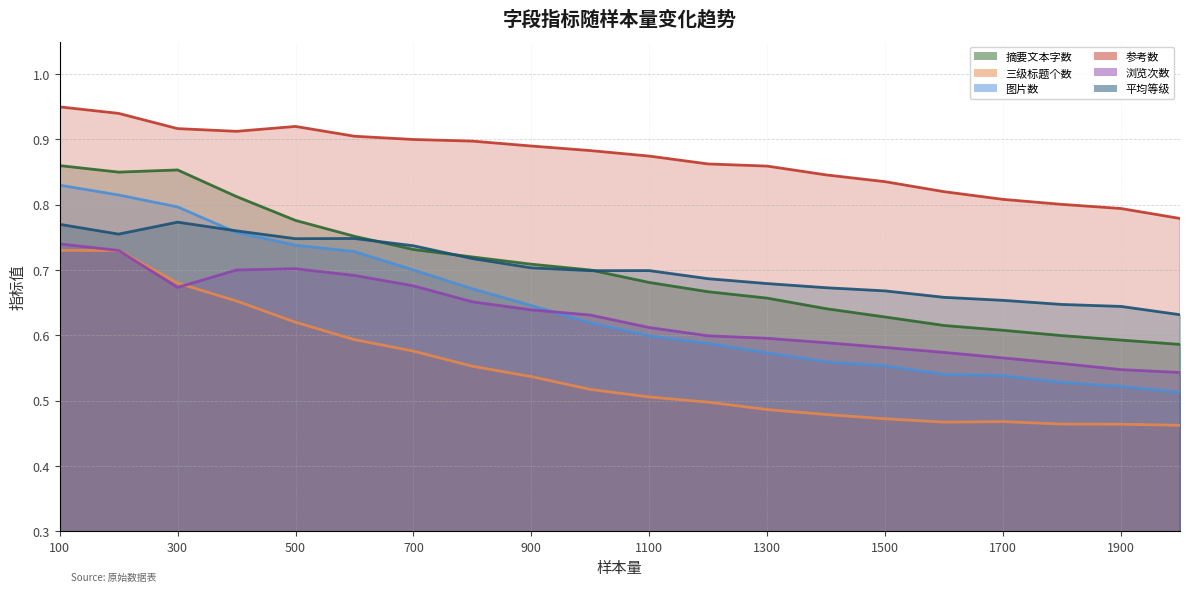

True or false: 参考数 and 平均等级 cross at least once.

False